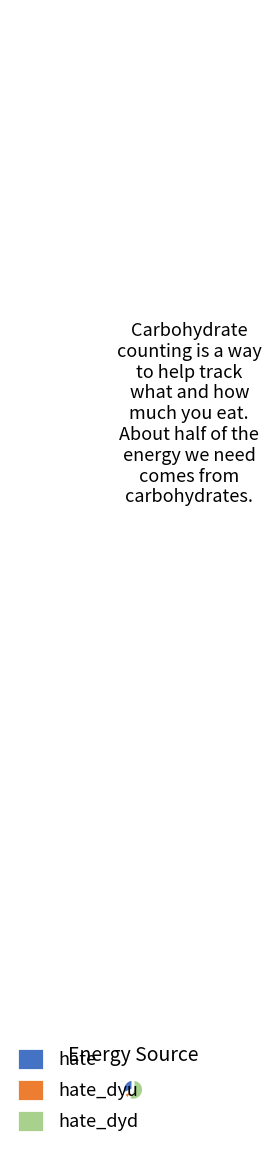

Rank the categories by value from highest to lowest.

hate_dyd, hate, hate_dyu